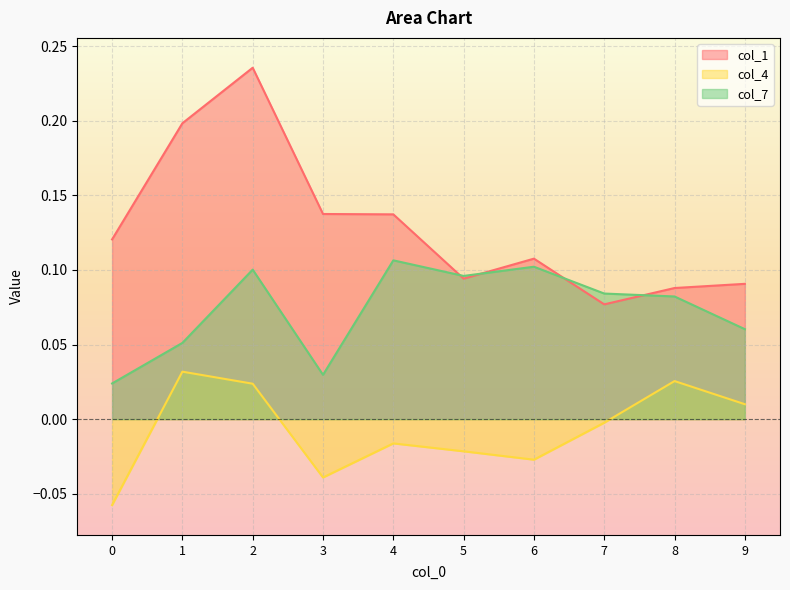

True or false: col_1 and col_4 intersect in this chart.

False